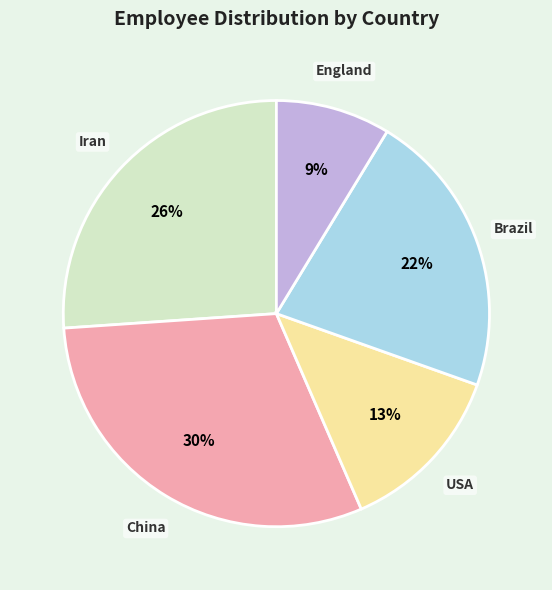

What percentage is the Iran slice, to the nearest percent?

26%